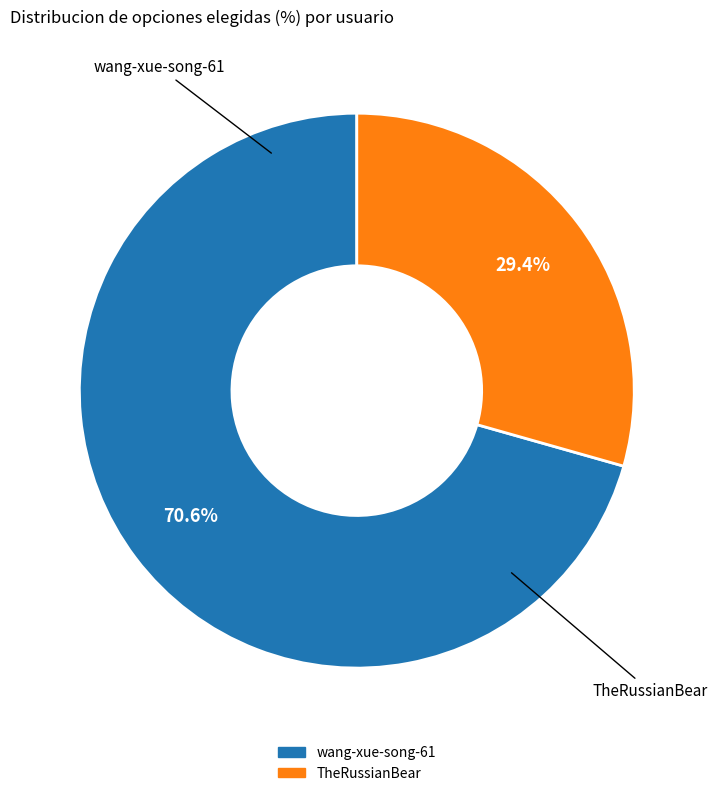

True or false: wang-xue-song-61 accounts for 71% of the total.

True